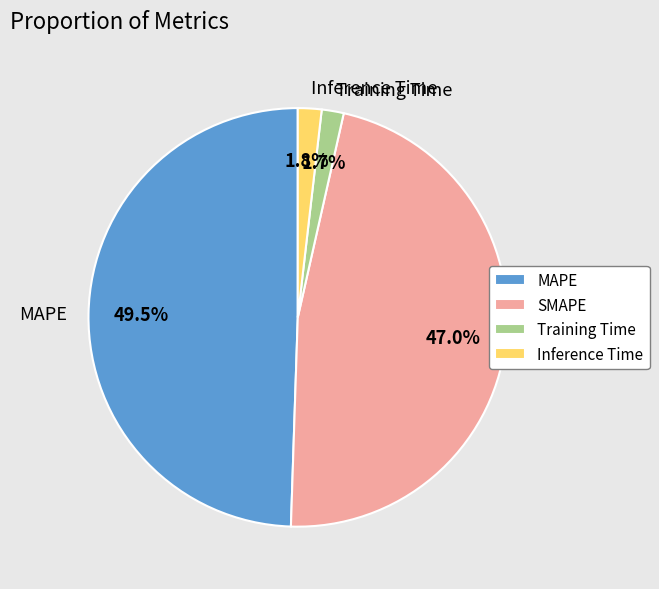

Which category has the biggest portion of the pie?

MAPE